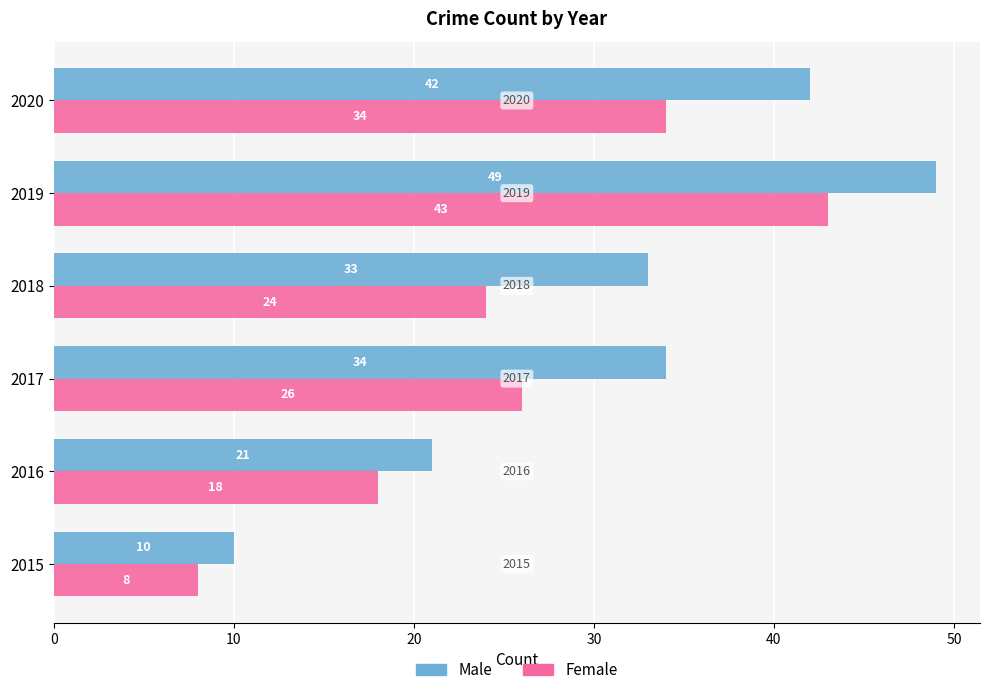

What is the difference between the maximum and minimum values in the Female series?

35